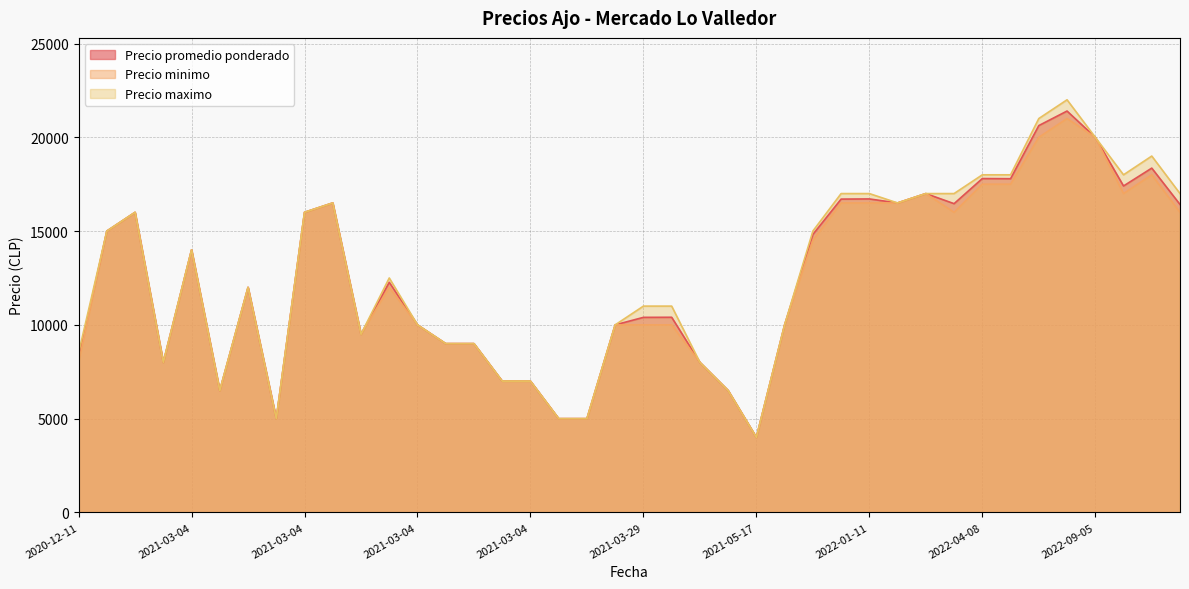

What is the difference between the second highest and minimum values in the Precio maximo series?

17000